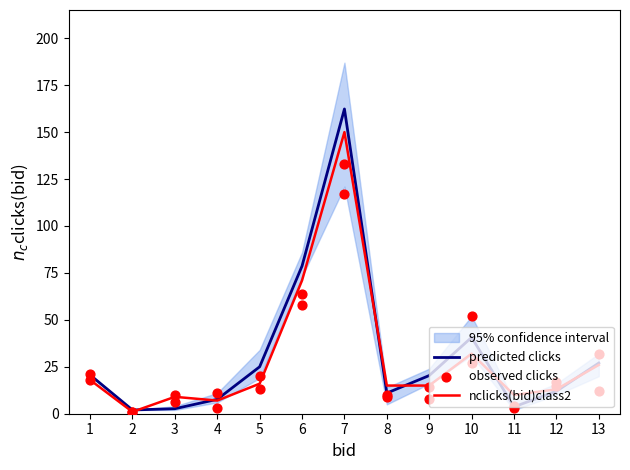

Which series has the largest Y range (max minus min)?

predicted clicks